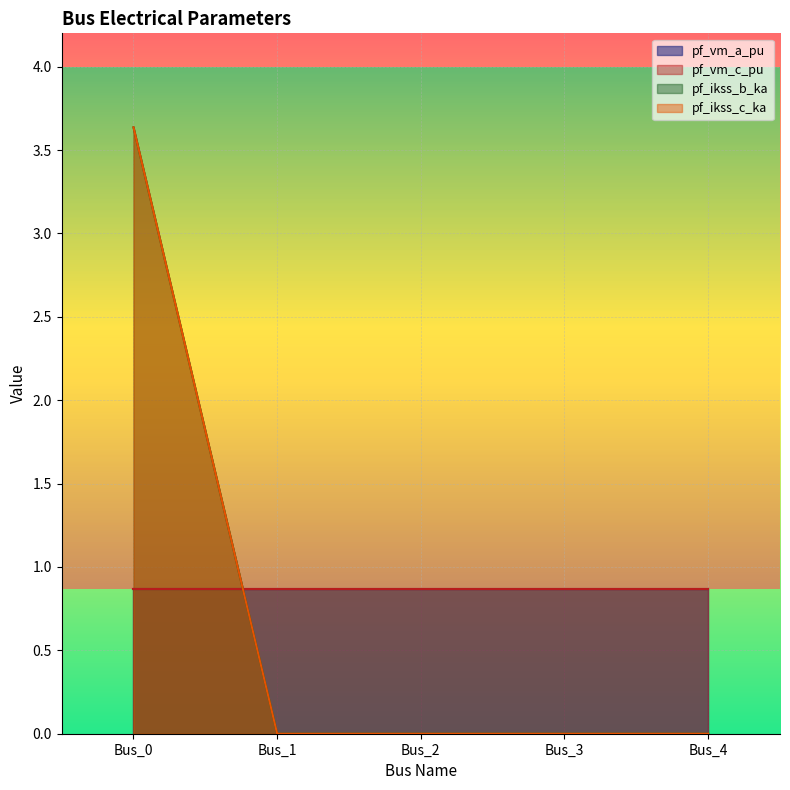

Does the chart display data point markers on the line(s)?

No